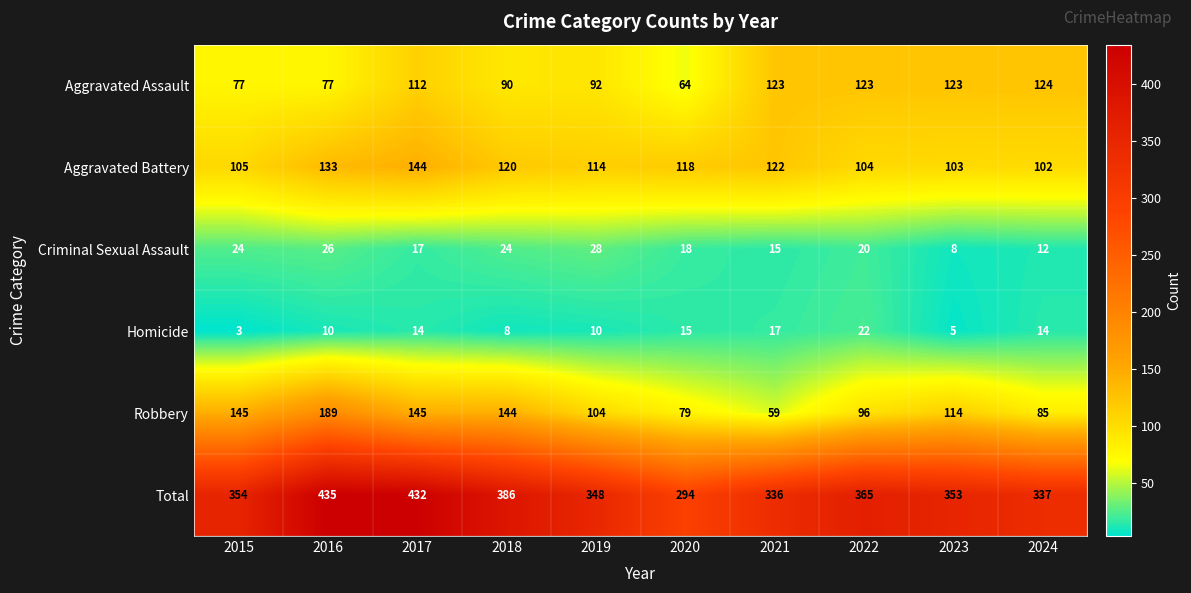

At which category is the sum across all series the highest?

2016